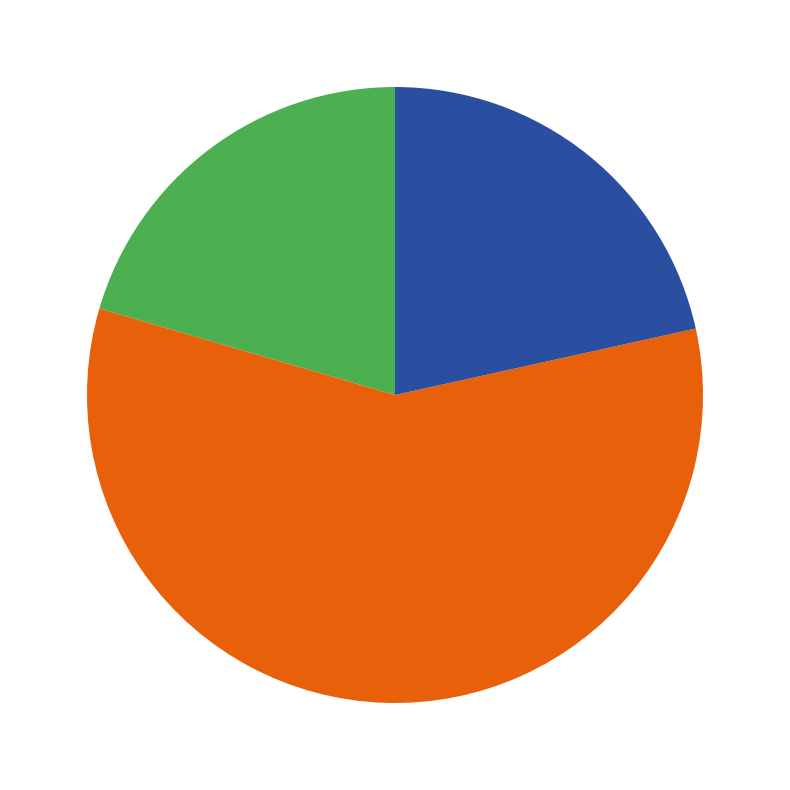

Does any single category account for the majority?

Yes